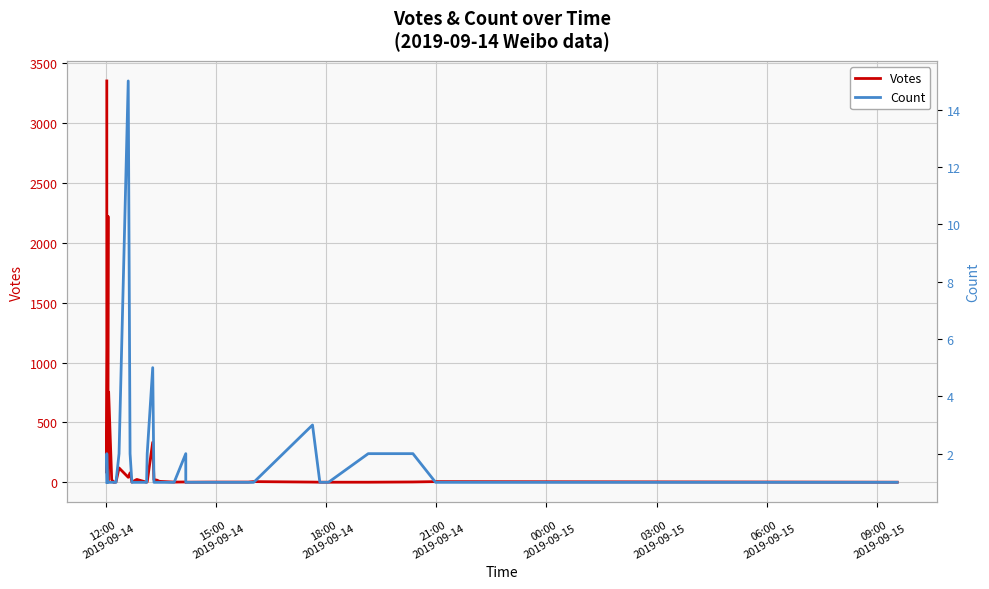

True or false: Count and Votes intersect in this chart.

False